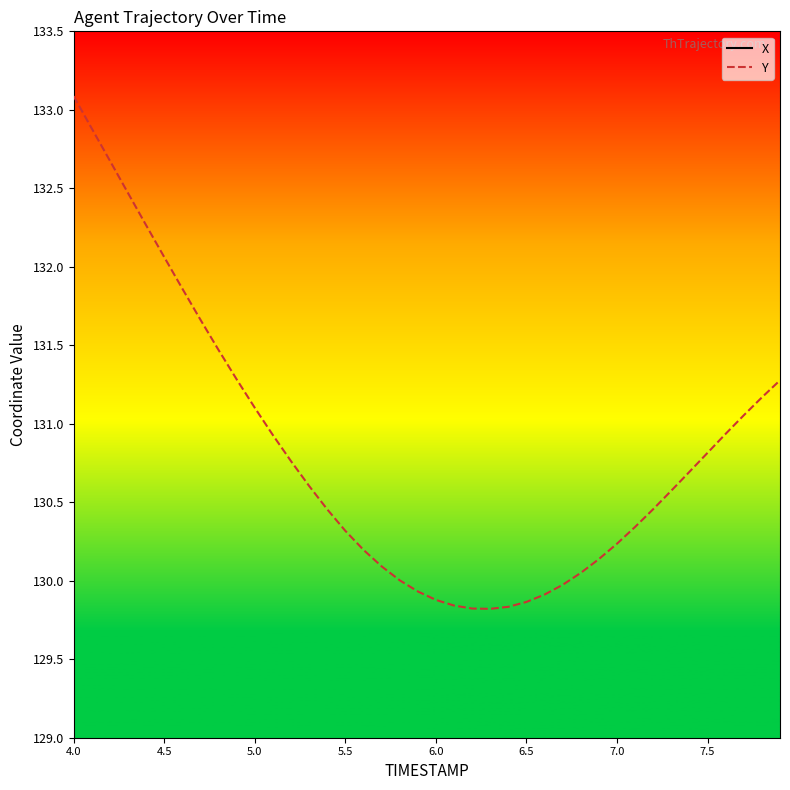

What is the smallest value displayed?

129.8